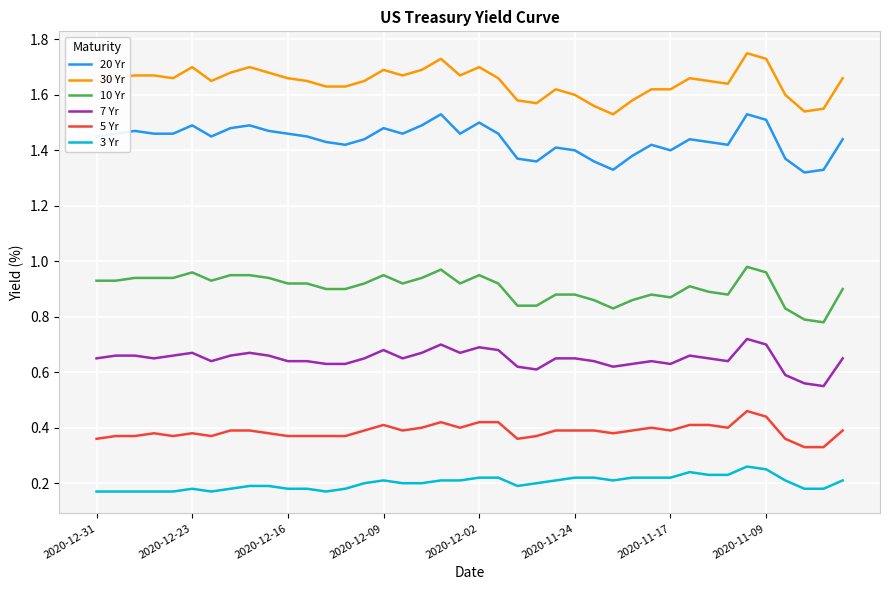

List the series in order of their peak value, lowest first.

3 Yr, 5 Yr, 7 Yr, 10 Yr, 20 Yr, 30 Yr